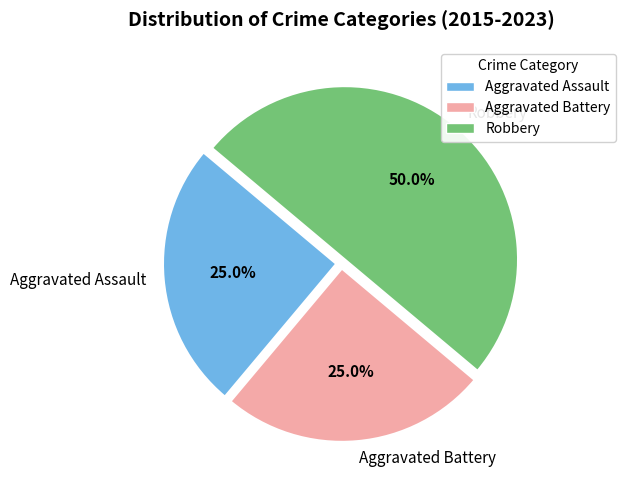

To the nearest percent, what percentage of the pie is Robbery?

50%